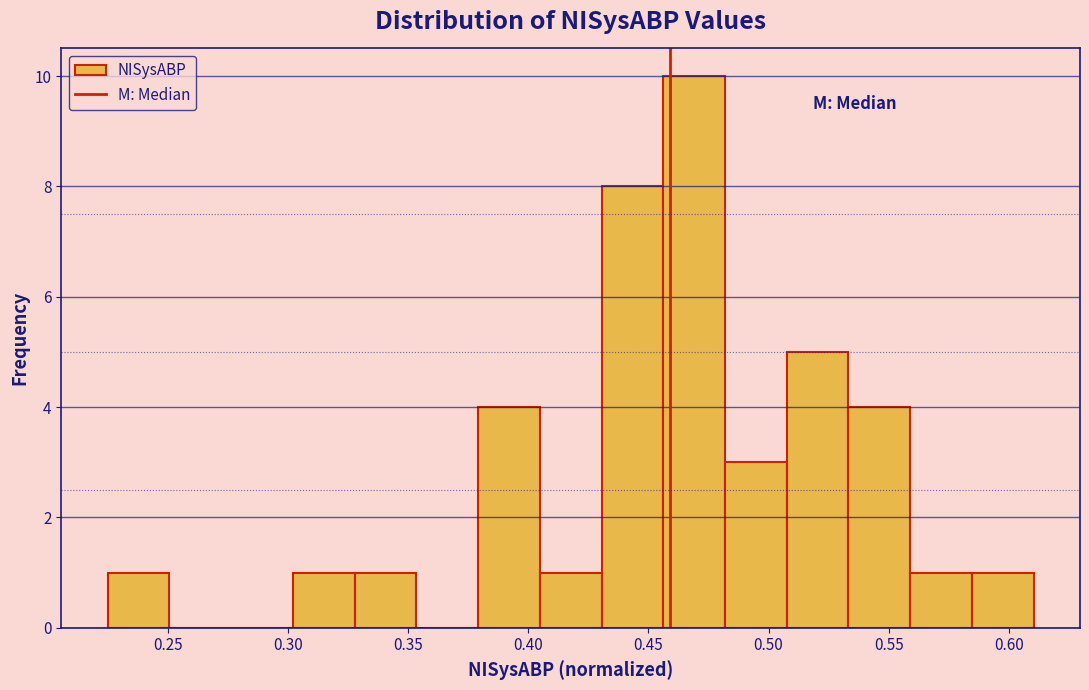

Reading left to right, transcribe this chart: for each bar, give the range it covers on the x-axis and its height. Neither the bar edges nor the heights are printed on the chart, so give them approximately, as read against the axes.

0.225 to 0.250: 1
0.250 to 0.275: 0
0.275 to 0.300: 0
0.300 to 0.330: 1
0.330 to 0.355: 1
0.355 to 0.380: 0
0.380 to 0.405: 4
0.405 to 0.430: 1
0.430 to 0.455: 8
0.455 to 0.480: 10
0.480 to 0.510: 3
0.510 to 0.535: 5
0.535 to 0.560: 4
0.560 to 0.585: 1
0.585 to 0.610: 1